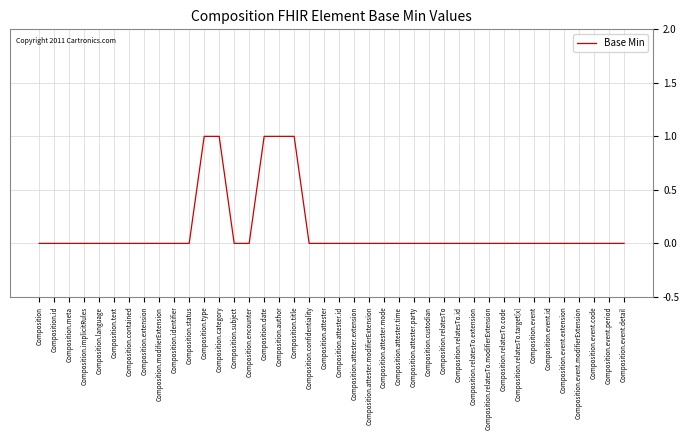

Between Composition.type and Composition.attester.party, which is larger?

Composition.type